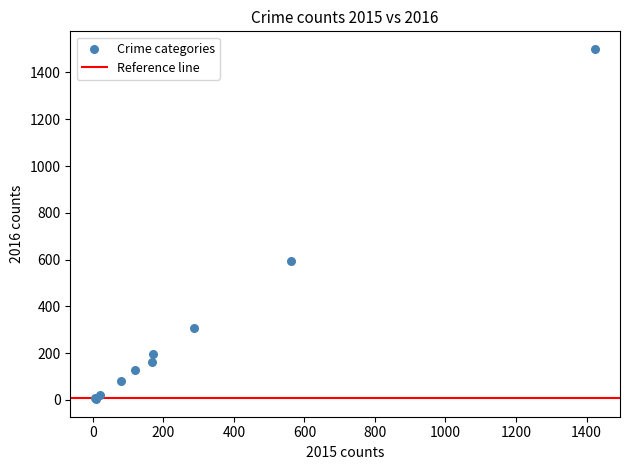

What Y value in the scatter plot is closest to 752?

594